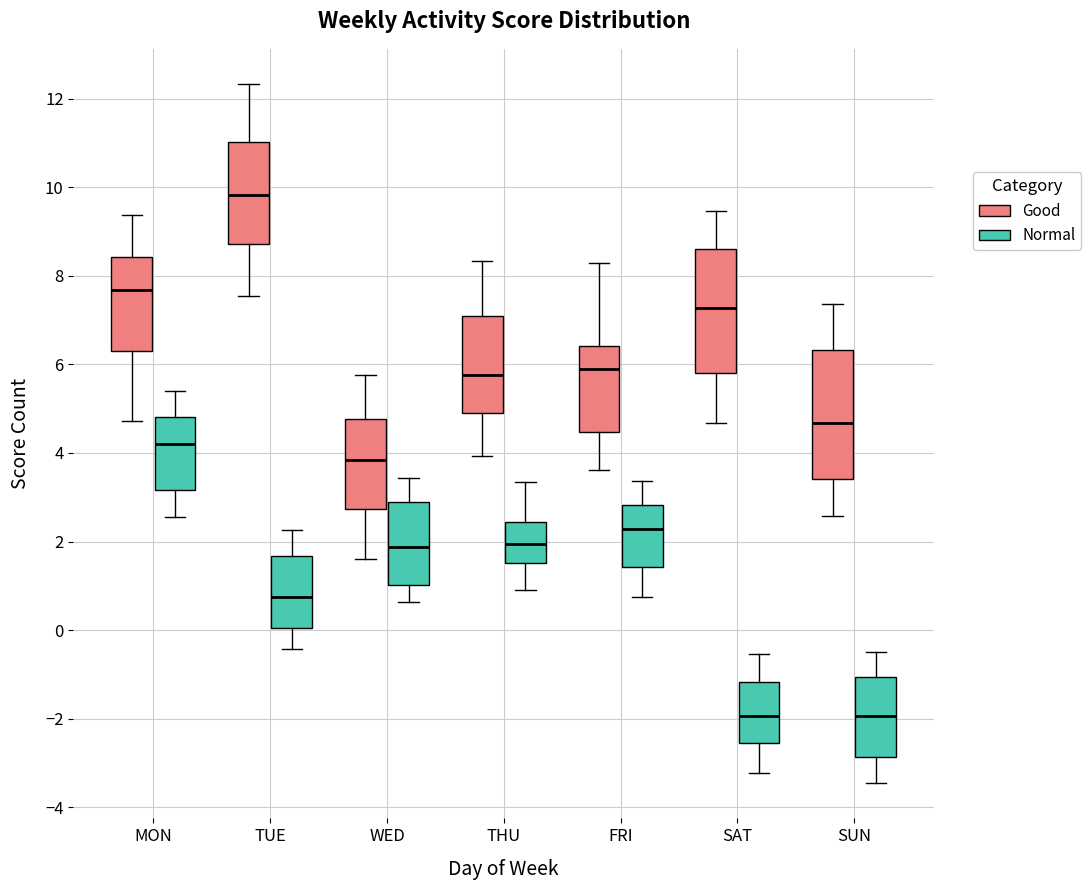

Reading left to right, read every box against the y-axis: the position of its median line, the range the box covers, and the ends of its whiskers. The values are not printed on the chart, so give them approximately, as read against the axis.

MON (Good): median 7.6, box 6.2 to 8.4, whiskers 4.8 to 9.4
MON (Normal): median 4.2, box 3.2 to 4.8, whiskers 2.6 to 5.4
TUE (Good): median 9.8, box 8.8 to 11.0, whiskers 7.6 to 12.4
TUE (Normal): median 0.8, box 0.0 to 1.6, whiskers -0.4 to 2.2
WED (Good): median 3.8, box 2.8 to 4.8, whiskers 1.6 to 5.8
WED (Normal): median 1.8, box 1.0 to 2.8, whiskers 0.6 to 3.4
THU (Good): median 5.8, box 4.8 to 7.0, whiskers 4.0 to 8.4
THU (Normal): median 2.0, box 1.6 to 2.4, whiskers 1.0 to 3.4
FRI (Good): median 5.8, box 4.4 to 6.4, whiskers 3.6 to 8.2
FRI (Normal): median 2.2, box 1.4 to 2.8, whiskers 0.8 to 3.4
SAT (Good): median 7.2, box 5.8 to 8.6, whiskers 4.6 to 9.4
SAT (Normal): median -2.0, box -2.6 to -1.2, whiskers -3.2 to -0.6
SUN (Good): median 4.6, box 3.4 to 6.4, whiskers 2.6 to 7.4
SUN (Normal): median -2.0, box -2.8 to -1.0, whiskers -3.4 to -0.6